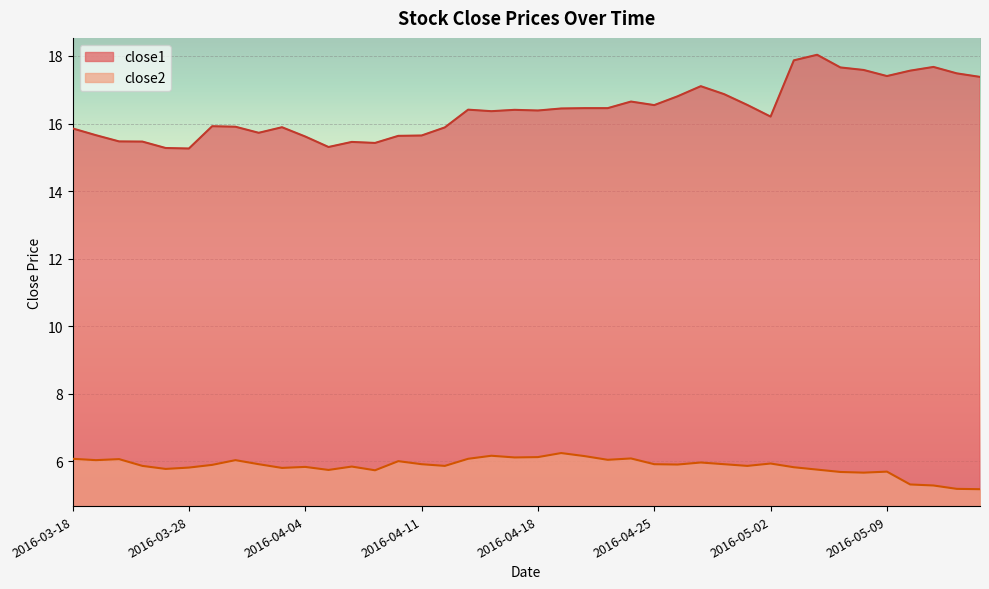

In close2, how many points are higher than both neighbors (excluding endpoints)?

11